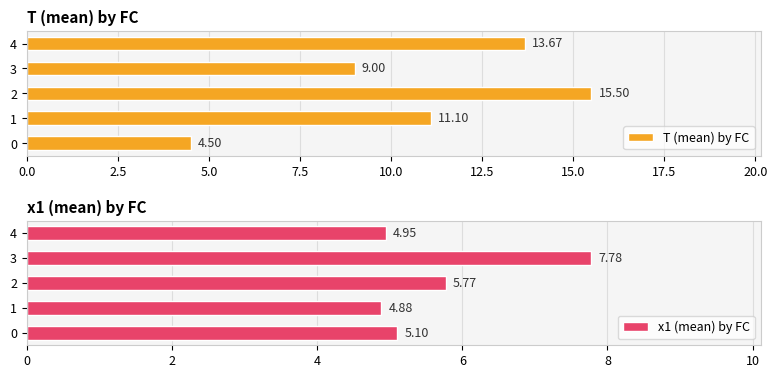

Rank the series by their maximum value, from lowest to highest.

x1 (mean) by FC, T (mean) by FC